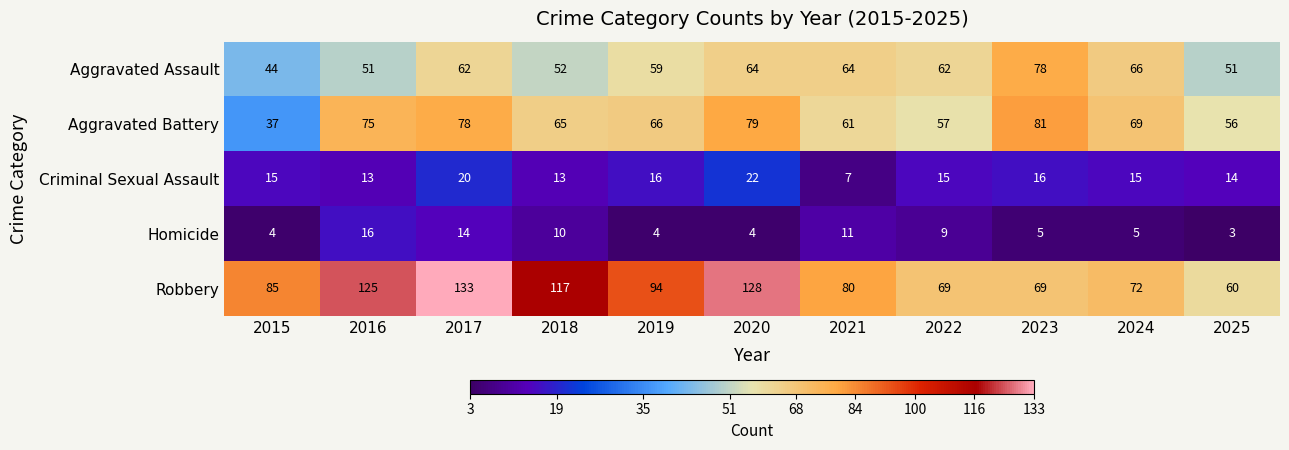

How many series are shown in this chart?

5